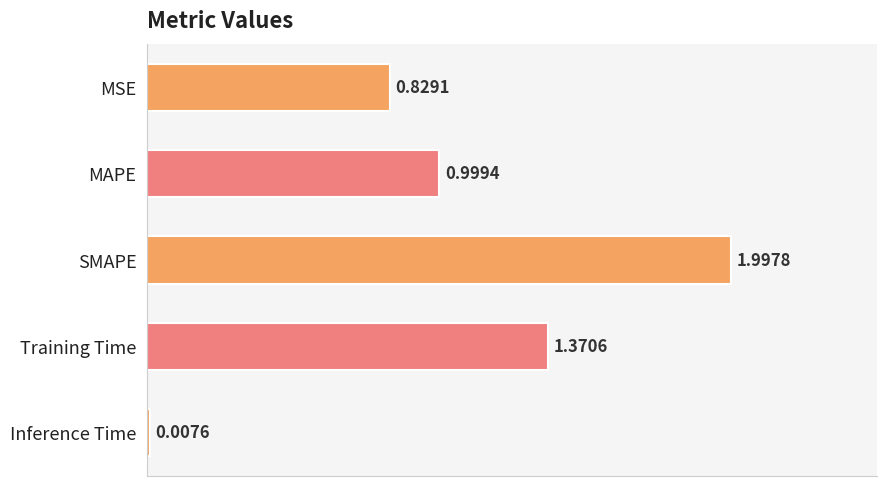

What is the difference between the maximum and minimum values?

2.0